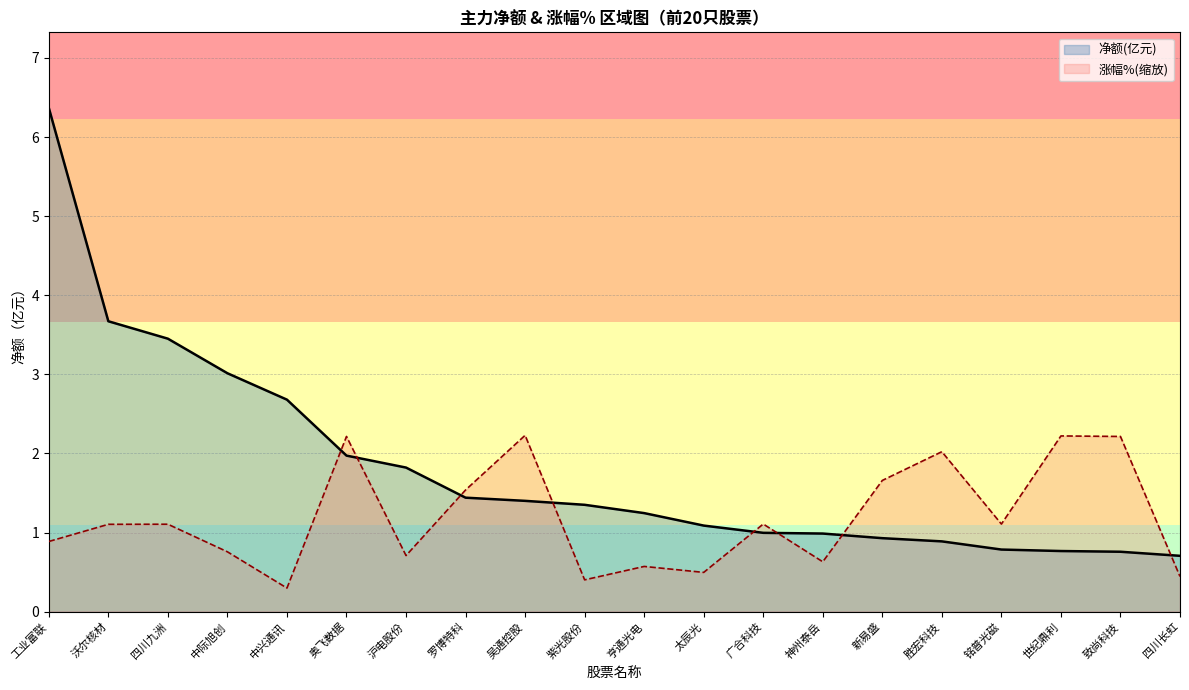

Is the value of 涨幅%(缩放)_line at 世纪鼎利 greater than the value of 净额(亿元)_line at 太辰光?

Yes